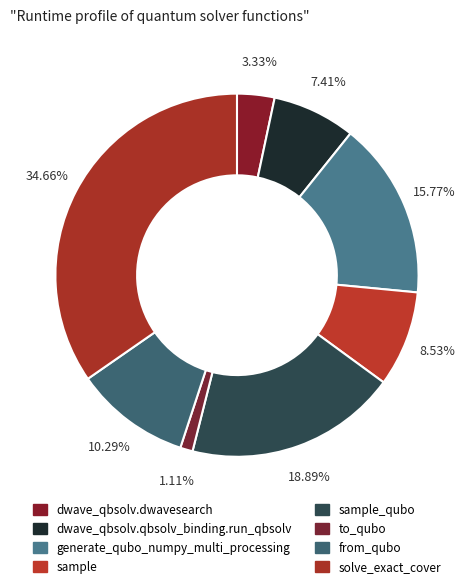

Which category has the smallest portion of the pie?

to_qubo